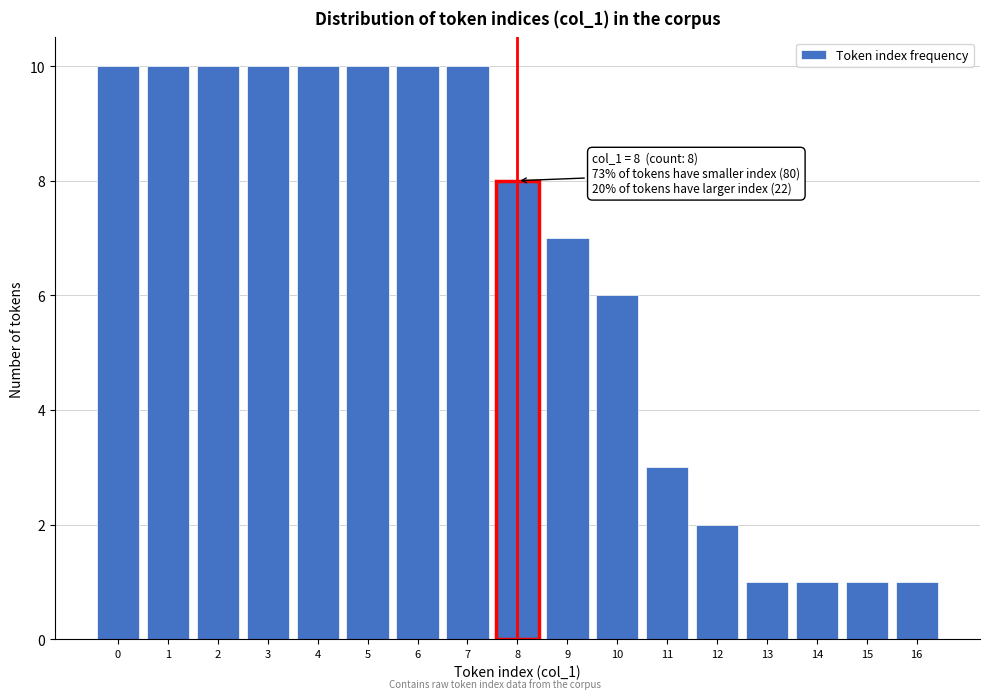

Reading left to right, transcribe all the data shown in this chart.

10	10	10	10	10	10	10	10	8	7	6	3	2	1	1	1	1